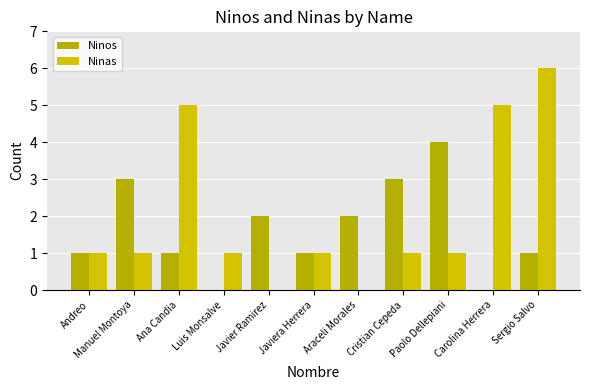

What are all the series names shown in the legend?

Ninos, Ninas